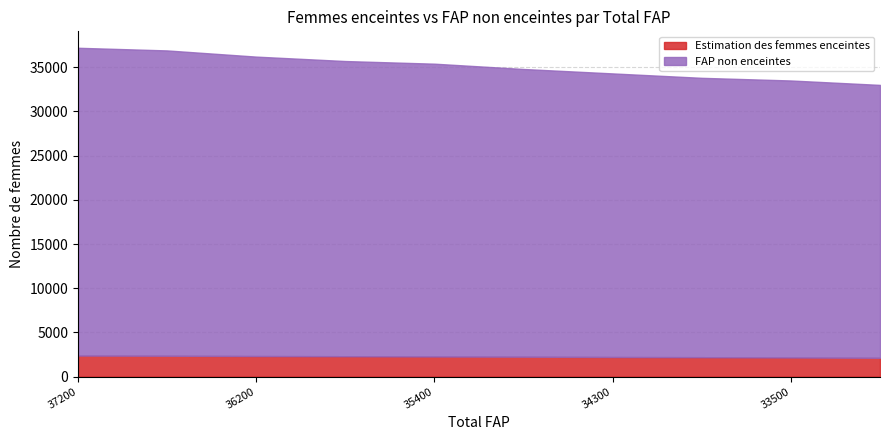

Does the chart display data point markers on the line(s)?

No